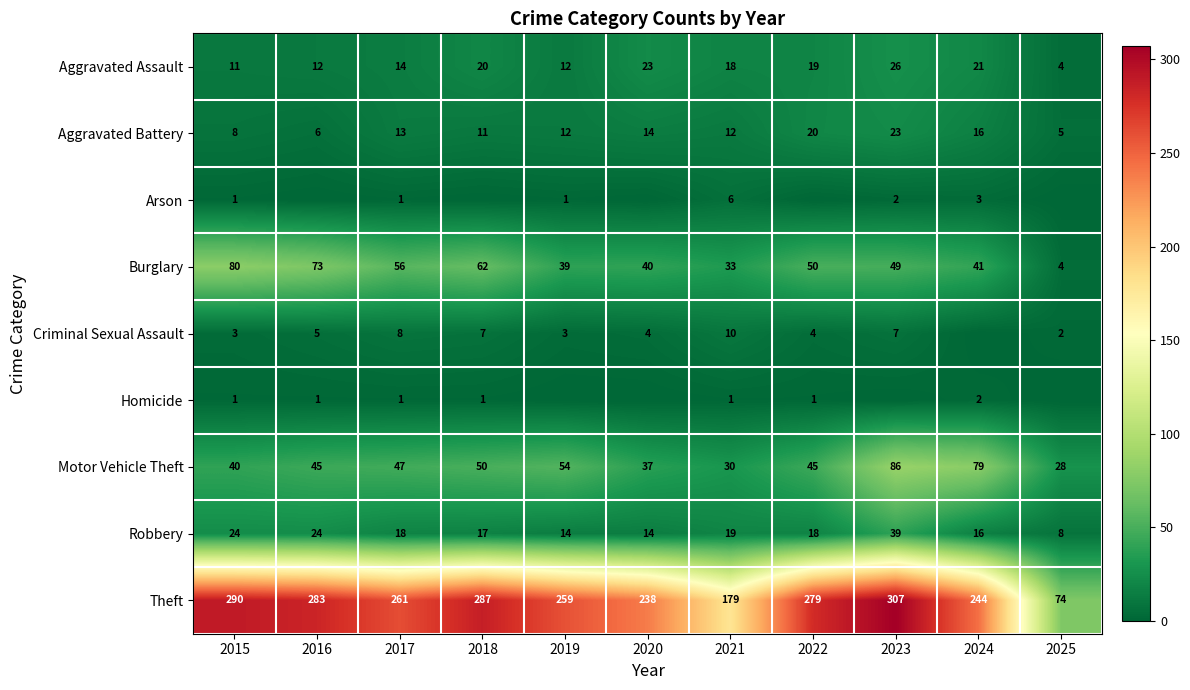

At which label does Aggravated Assault first exceed 18?

2018